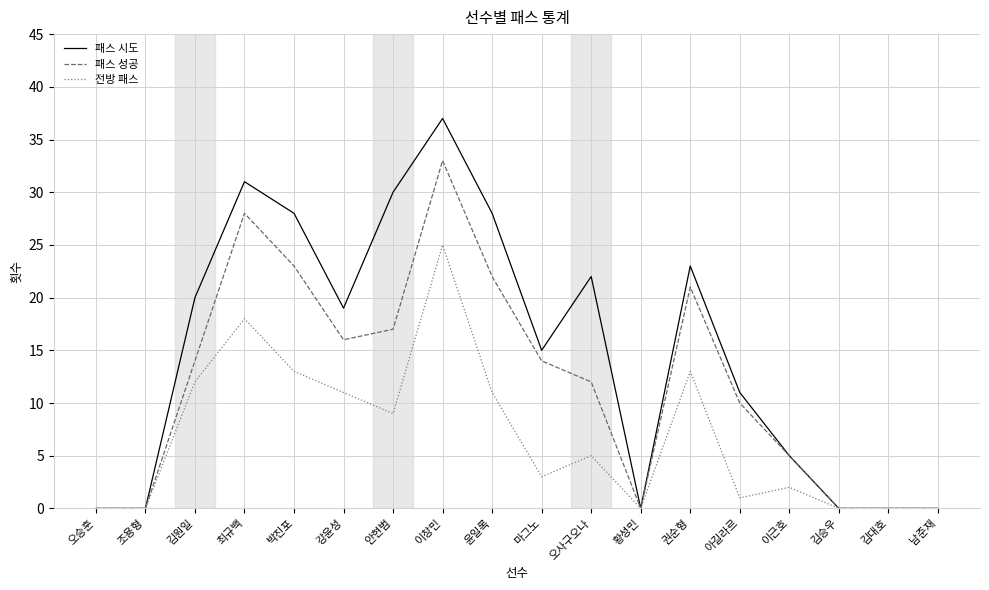

Which category has the highest value in the 패스 성공 series?

이창민